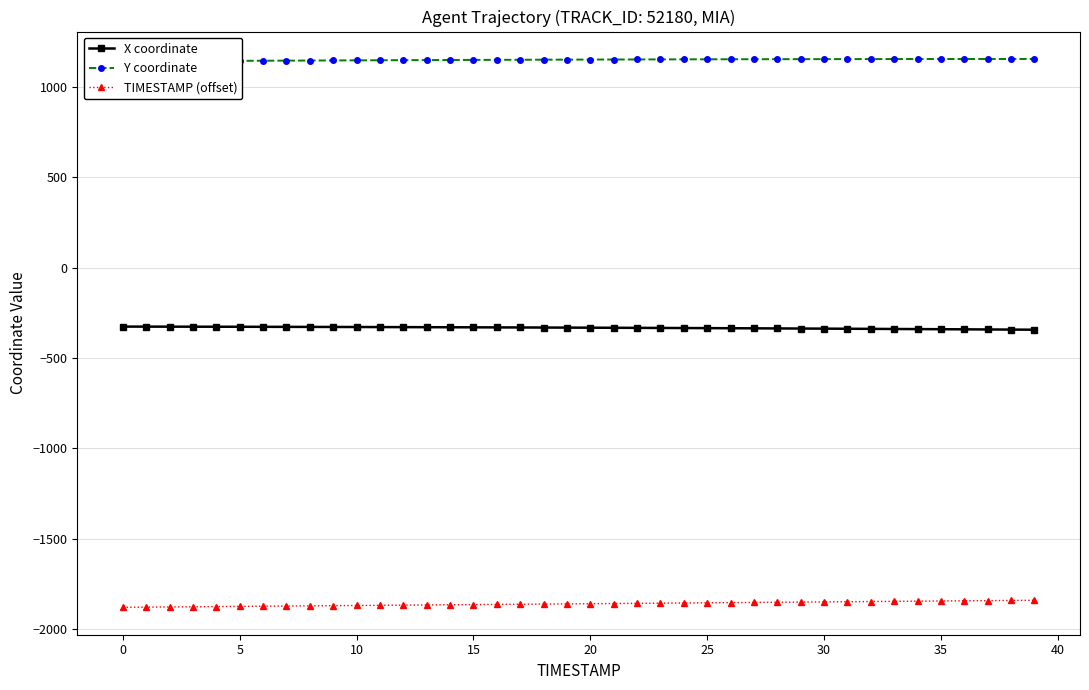

Between 36 and 14, which is larger?

14